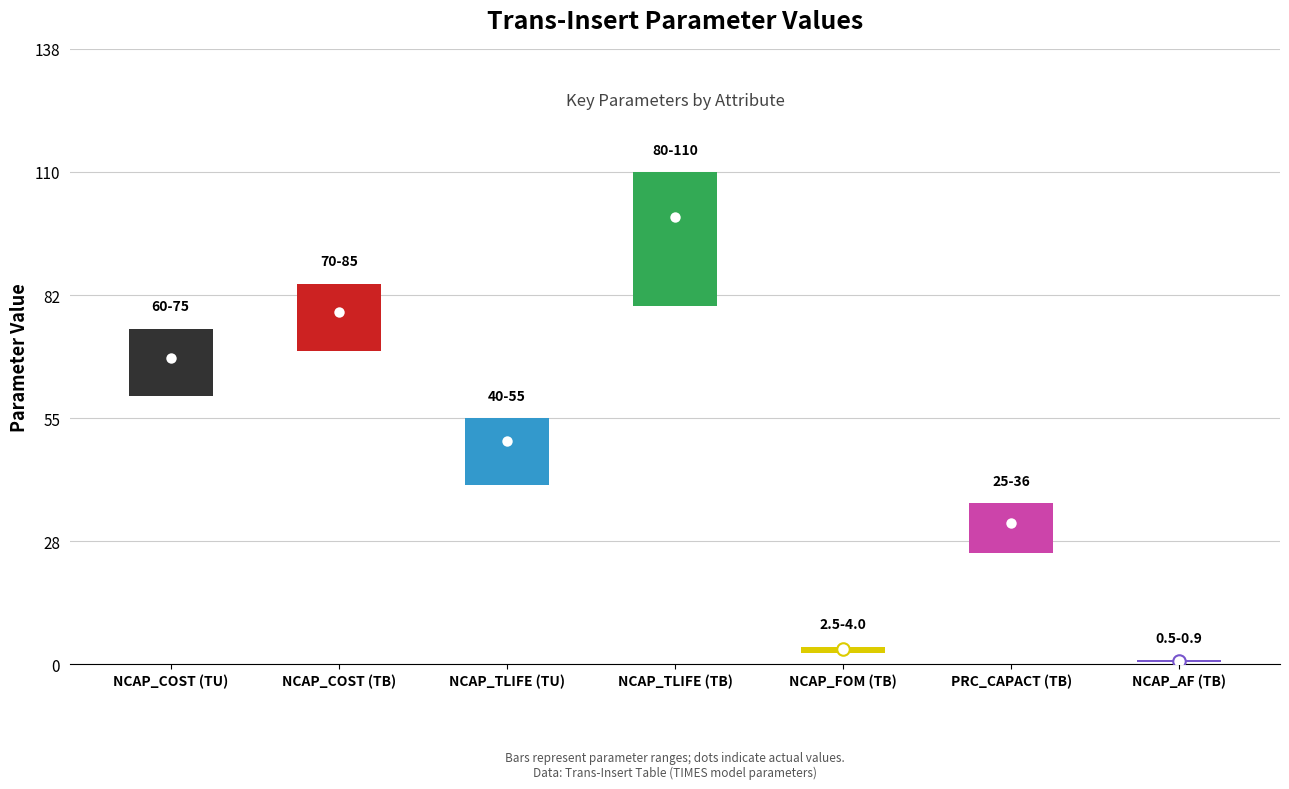

List the labels in order of value, largest first.

NCAP_TLIFE (TB), NCAP_COST (TB), NCAP_COST (TU), NCAP_TLIFE (TU), PRC_CAPACT (TB), NCAP_FOM (TB), NCAP_AF (TB)